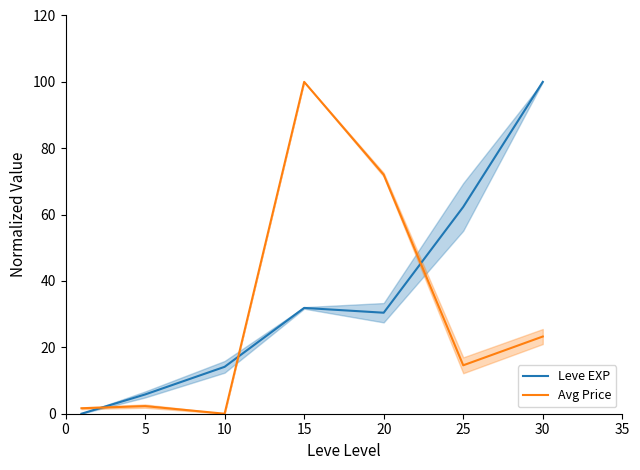

What is the highest value of the Avg Price series?

100.0